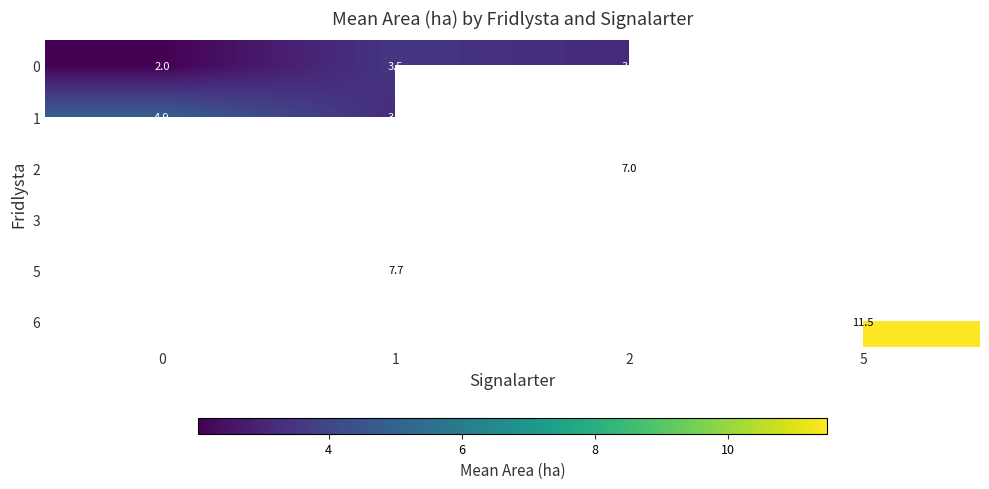

The 5 series shows 12.2 at 1. True or false?

False